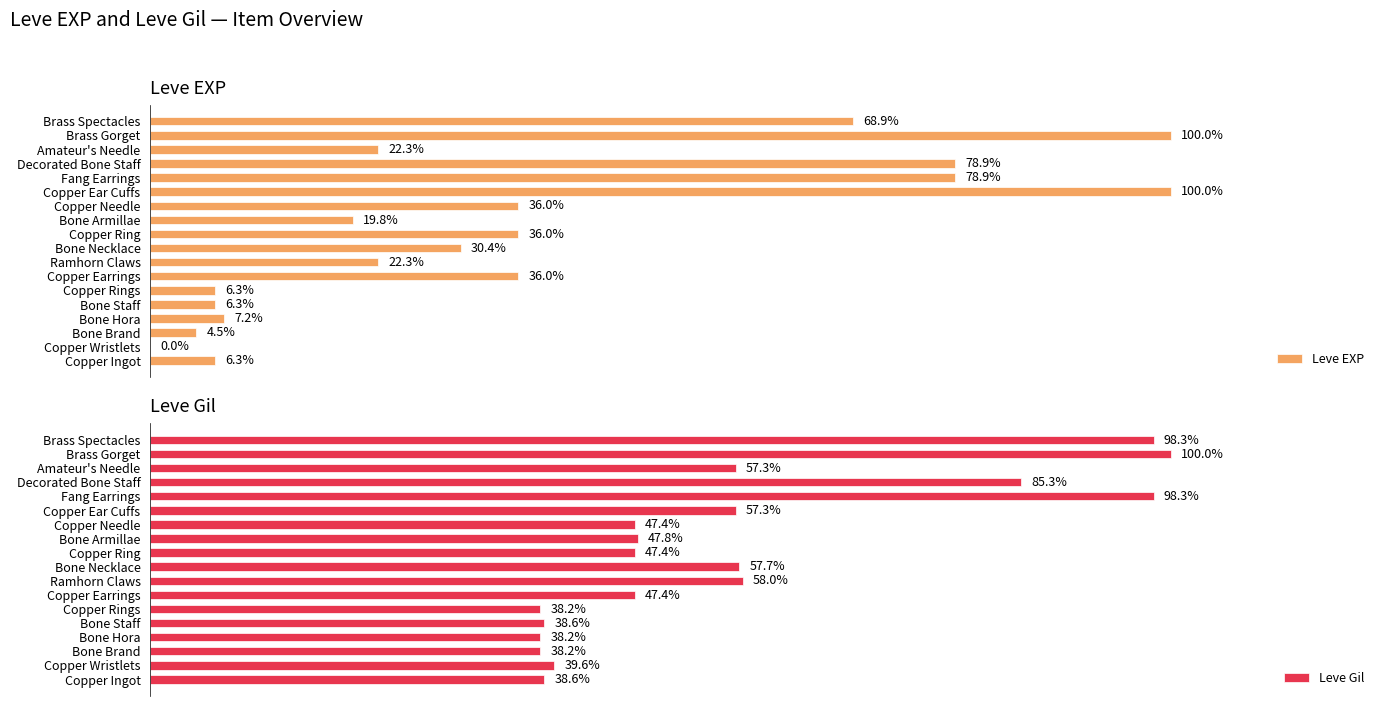

How many values in the Leve Gil series are below 47?

6